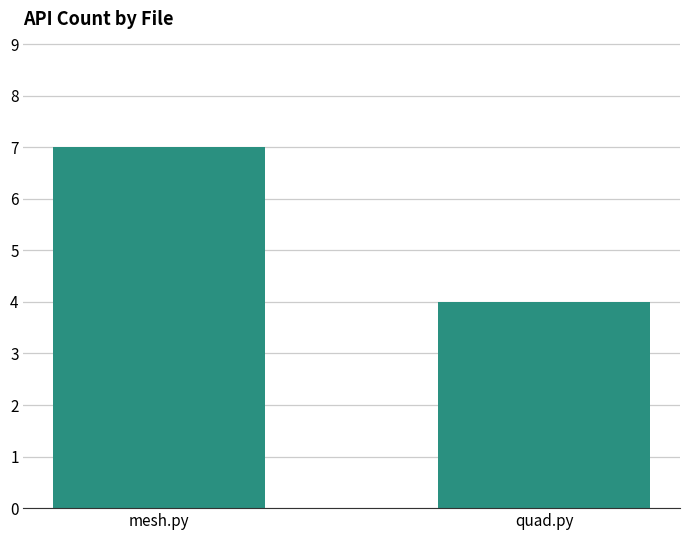

How many data points are less than 7?

1